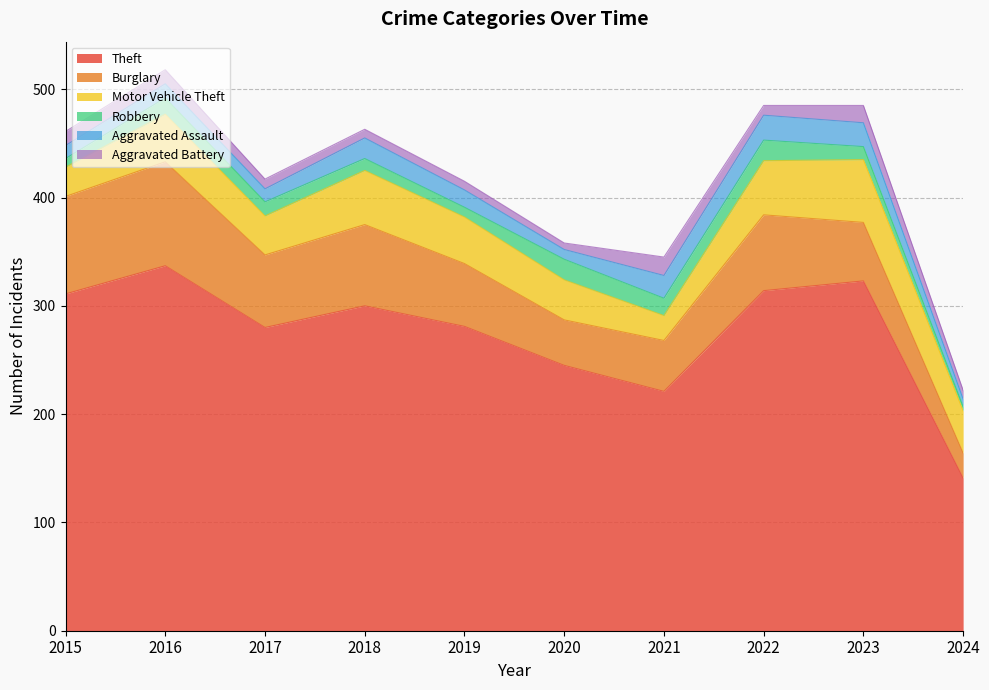

Which series has the widest spread of values?

Theft